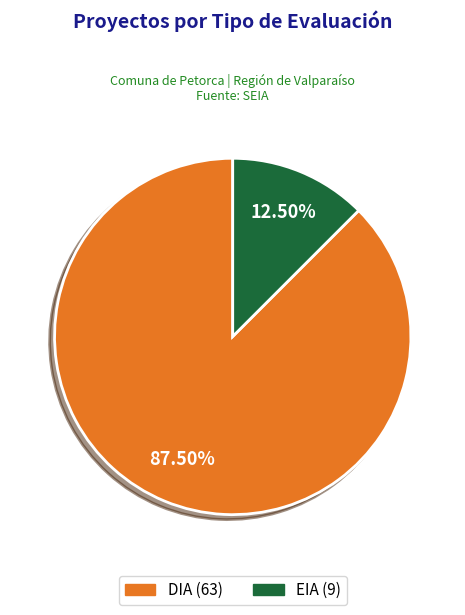

Is the sum of EIA and DIA greater than half?

Yes